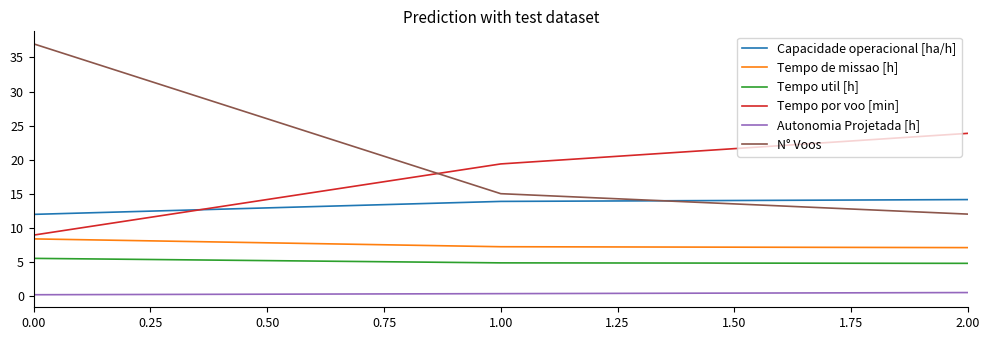

What is the average value of the Capacidade operacional [ha/h] series?

13.3